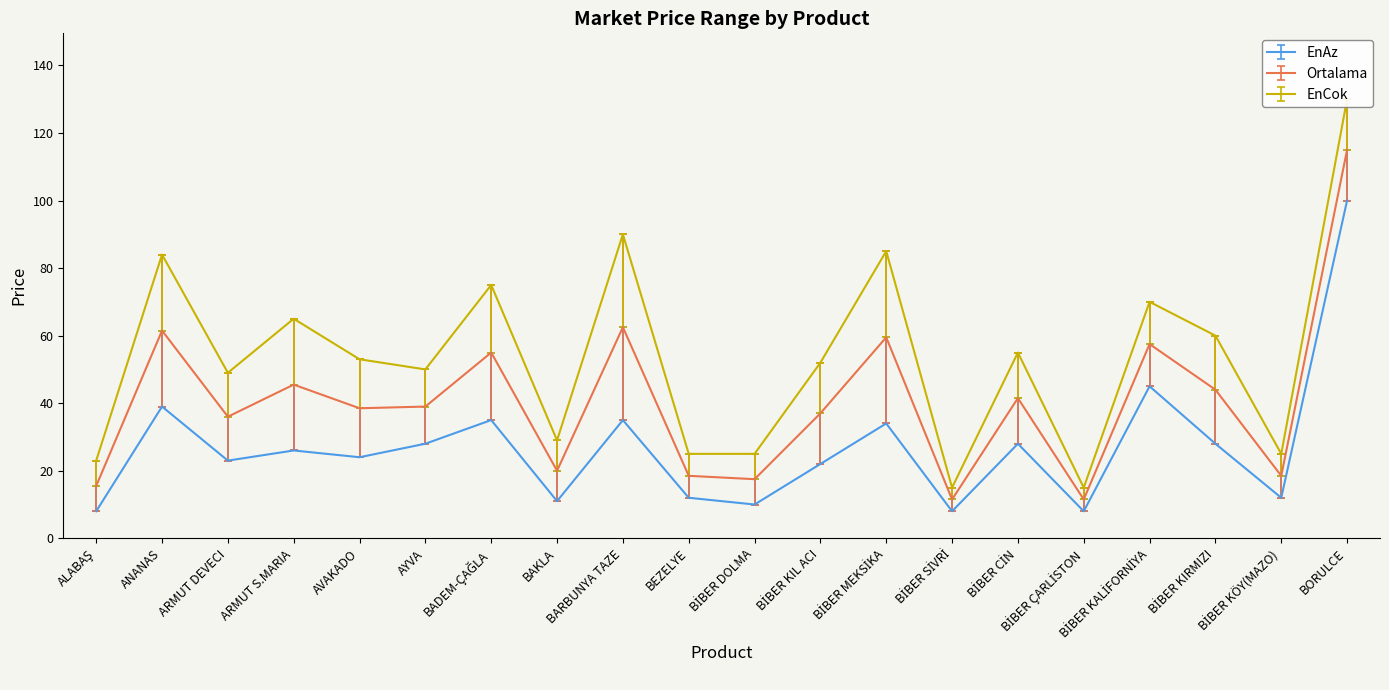

What is the sum of the EnCok values at BADEM-ÇAĞLA and ARMUT S.MARIA?

140.0